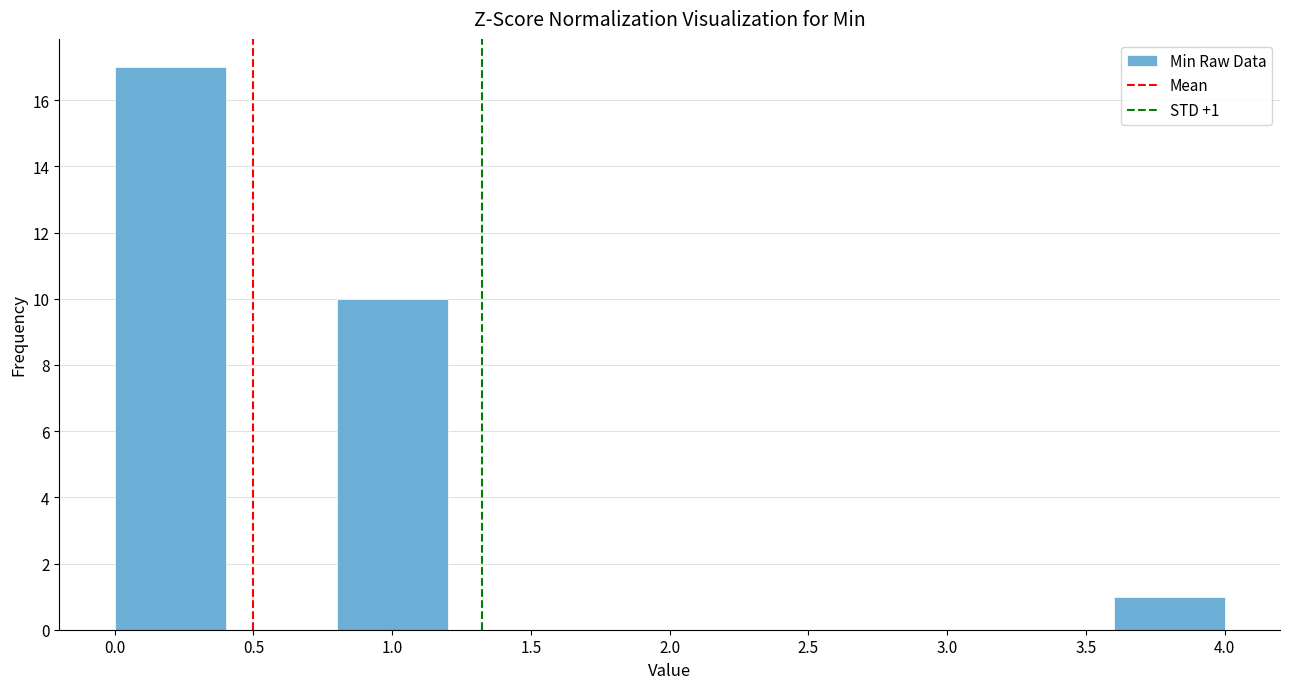

Over which range of the x-axis is the bar tallest?

0.0 to 0.4